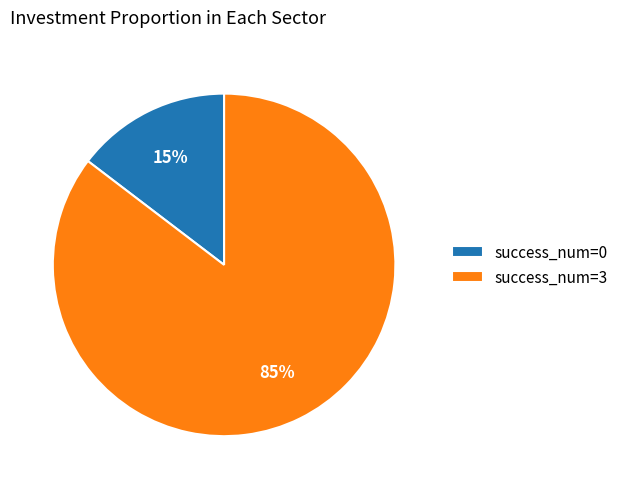

Rank the categories by value from lowest to highest.

success_num=0, success_num=3